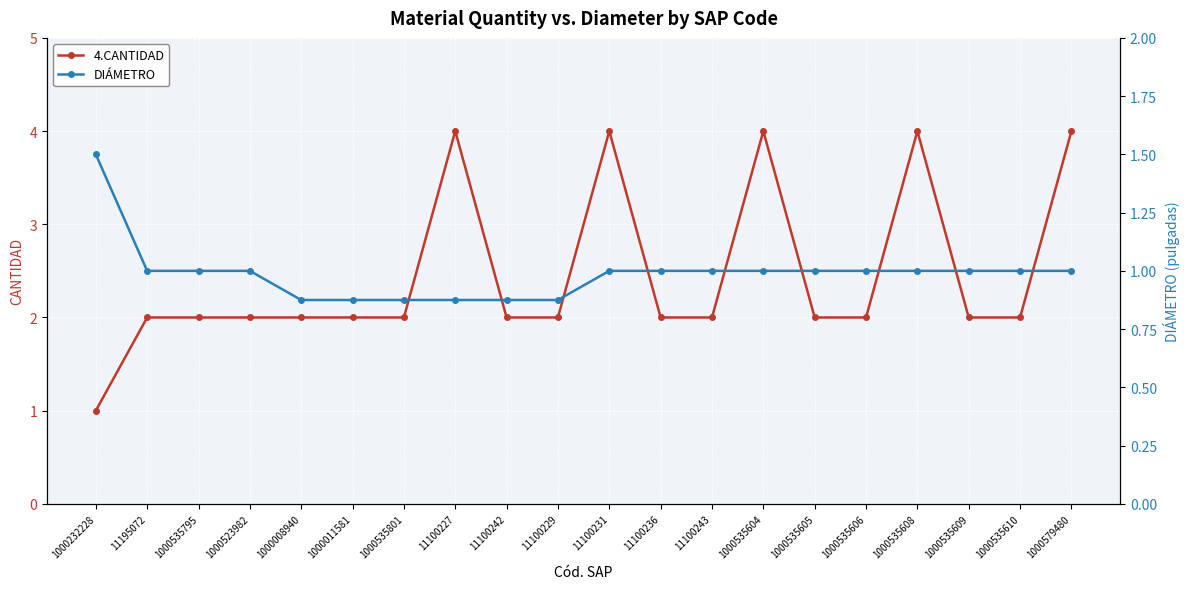

The value of 4.CANTIDAD at 1000535606 is 1.3. True or false?

False